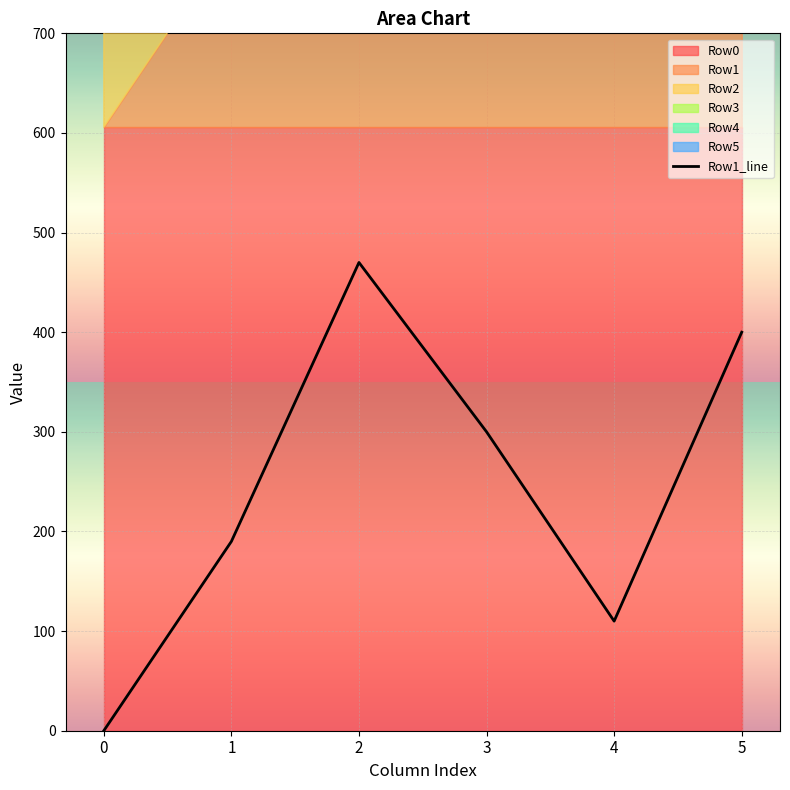

What is the sum of all values?

1470